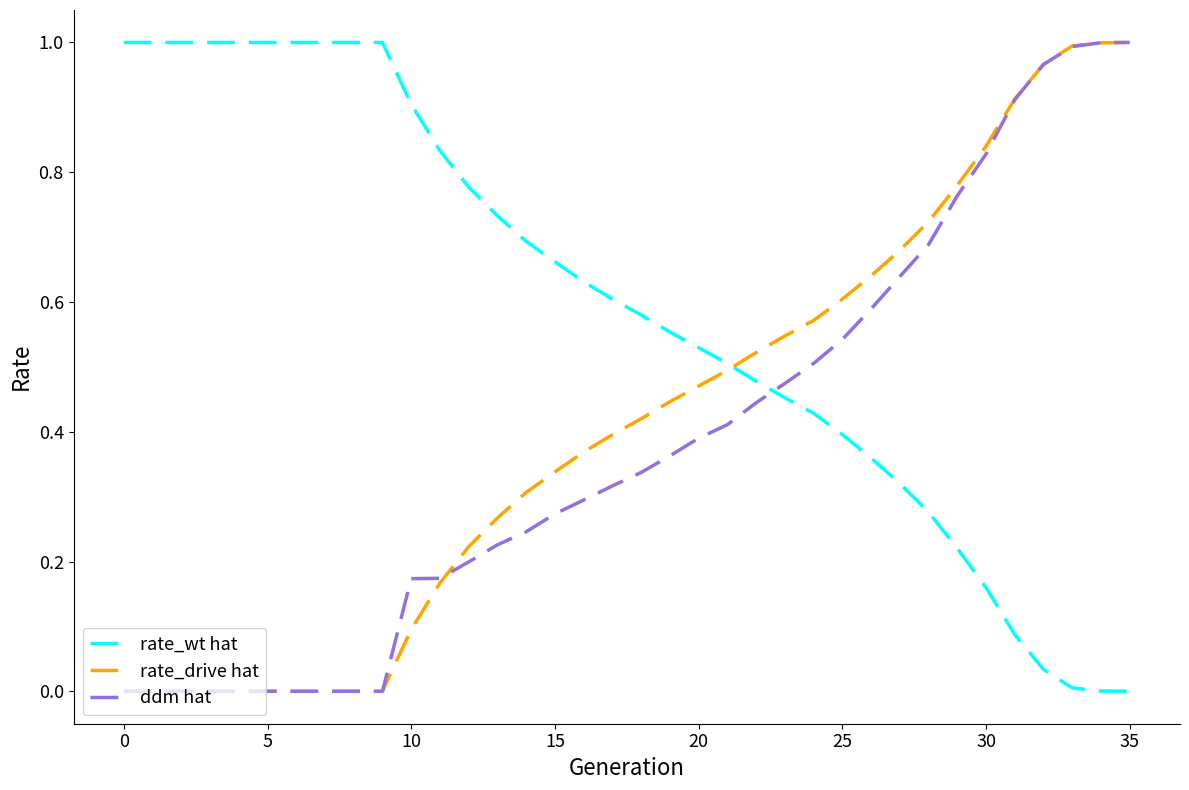

How many times do ddm hat and rate_wt hat cross each other?

1